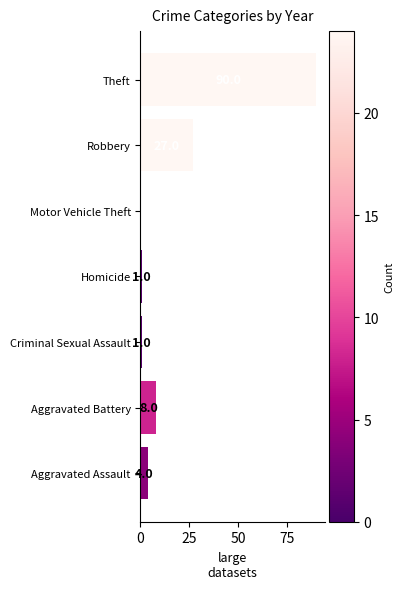

What is the maximum value shown in the chart?

90